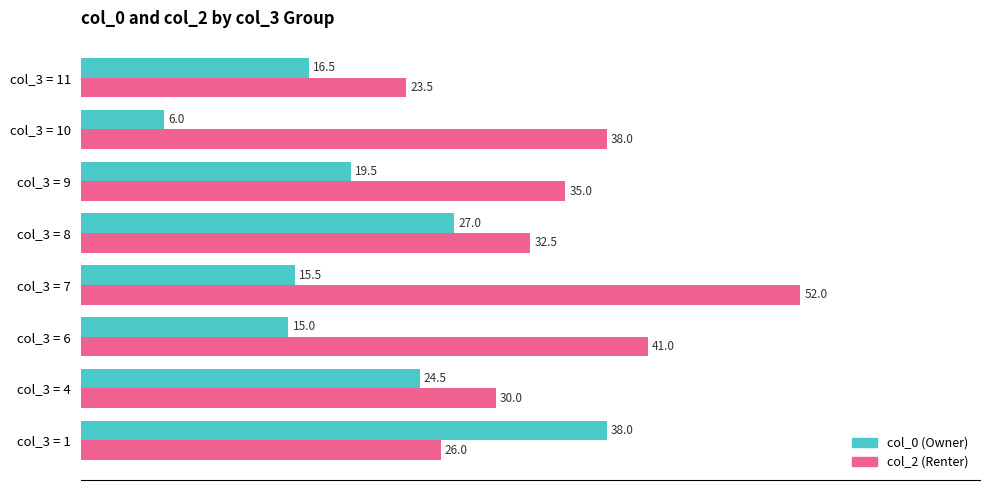

What is the difference between the maximum and second lowest values in the col_0 (Owner) series?

23.0